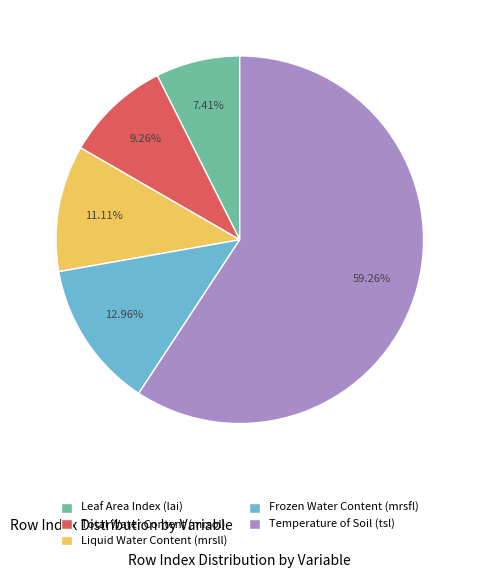

True or false: Temperature of Soil (tsl) accounts for 59% of the total.

True